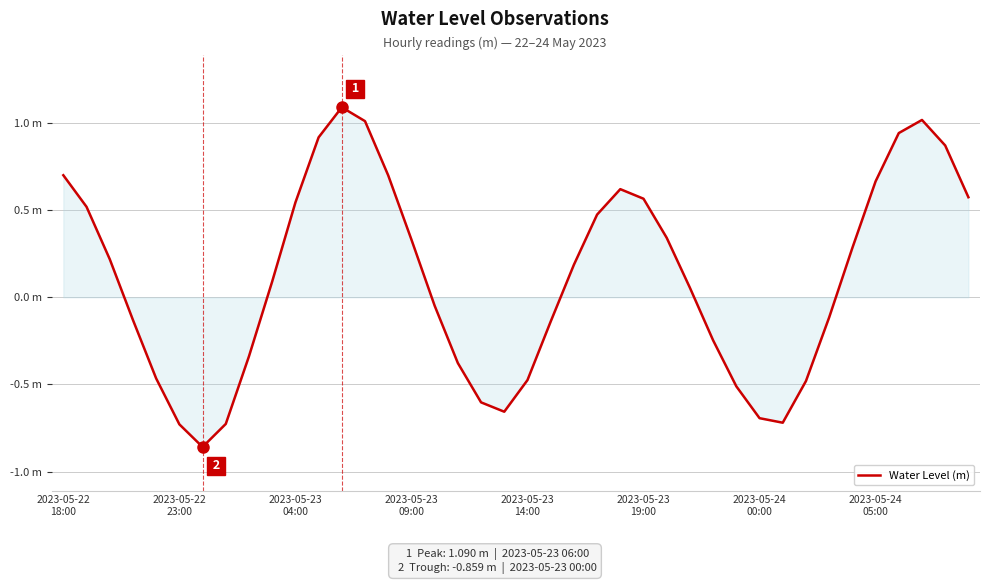

What is the greatest value displayed?

1.1